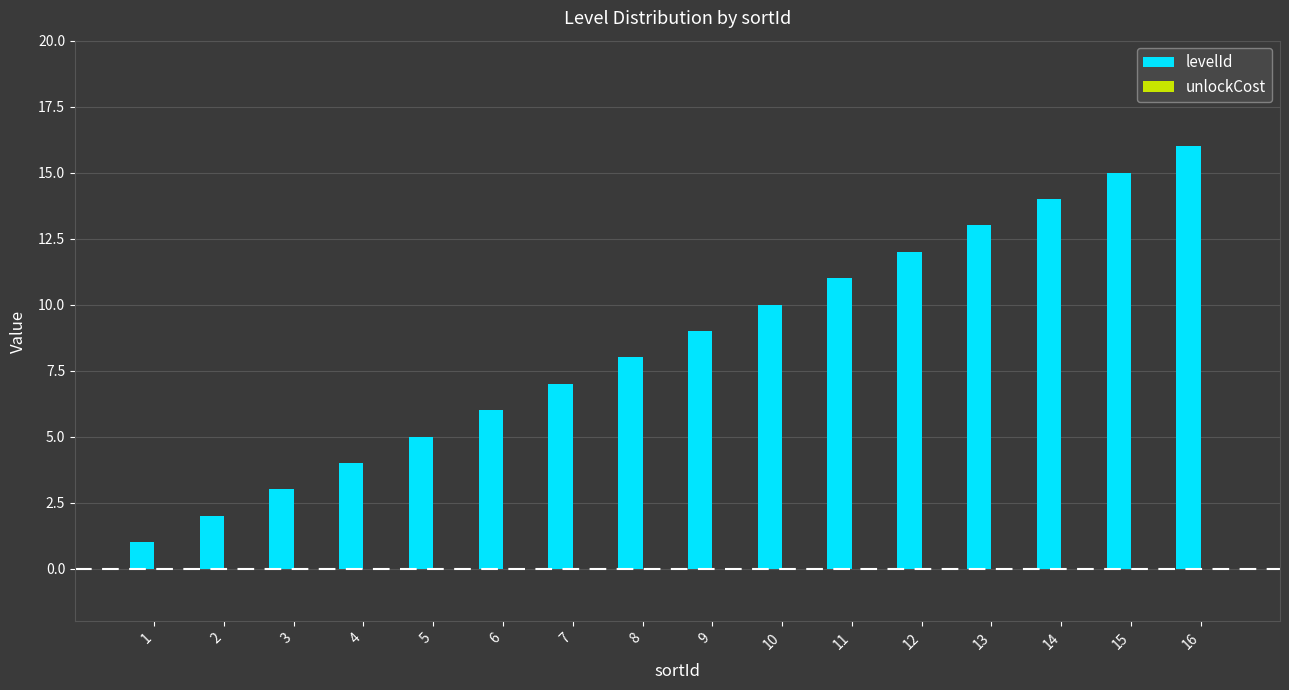

What is the change in value from 4 to 14?

+10